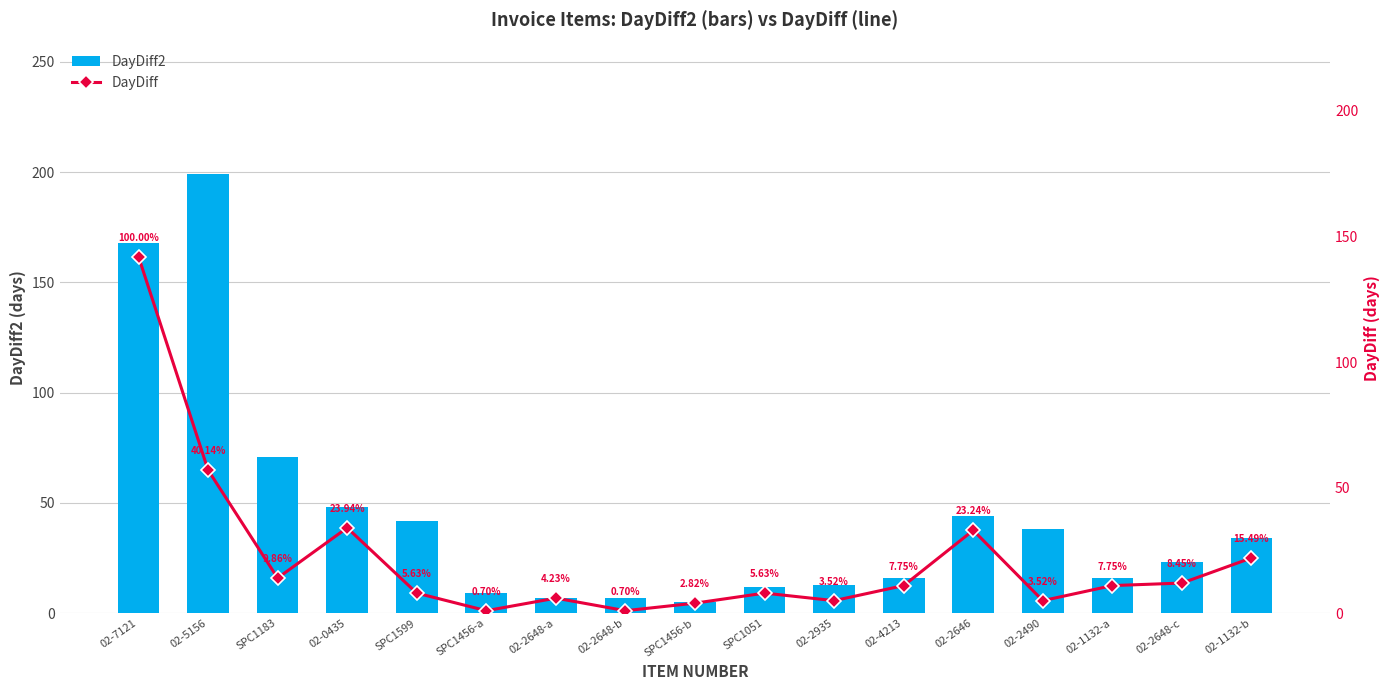

What is the label of the 15th bar from the right?

SPC1183